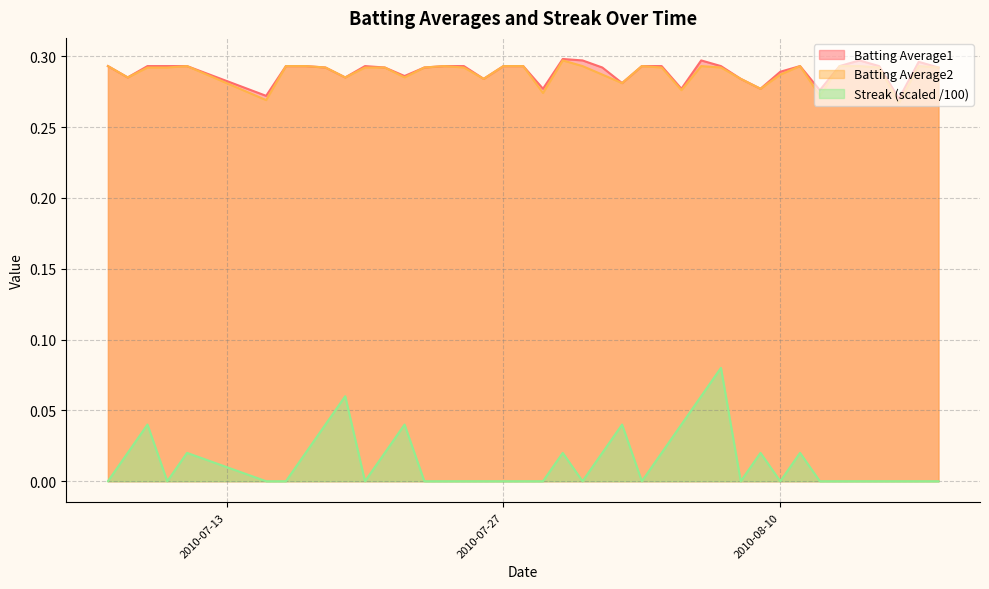

How many categories are shown in the chart?

40